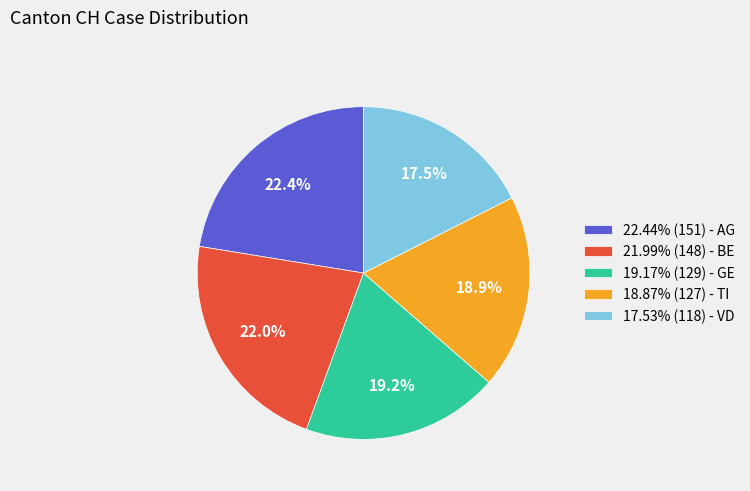

Is there a majority slice in this chart?

No